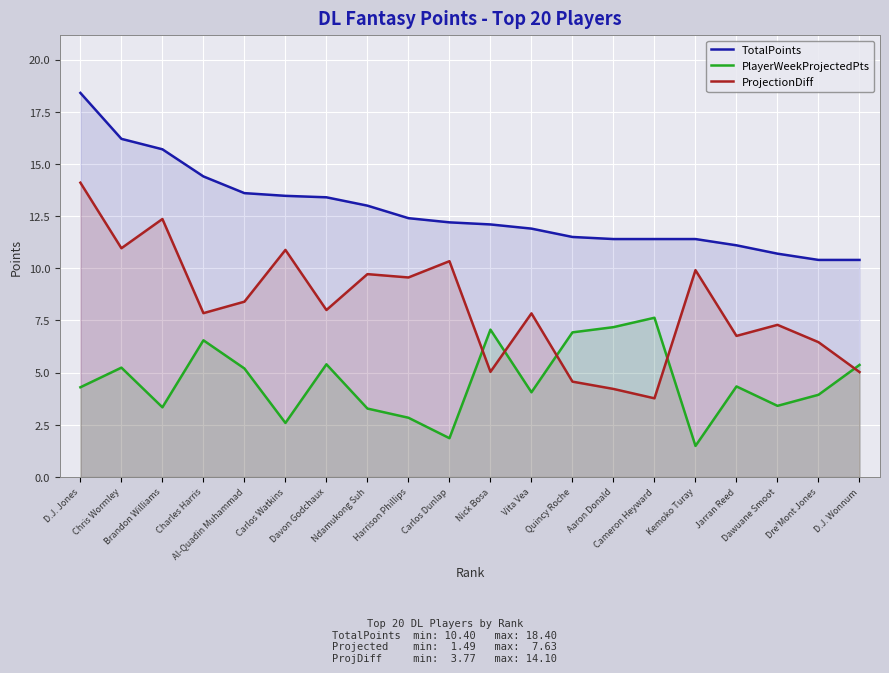

Between Charles Harris and Carlos Watkins, which series saw the biggest shift?

PlayerWeekProjectedPts